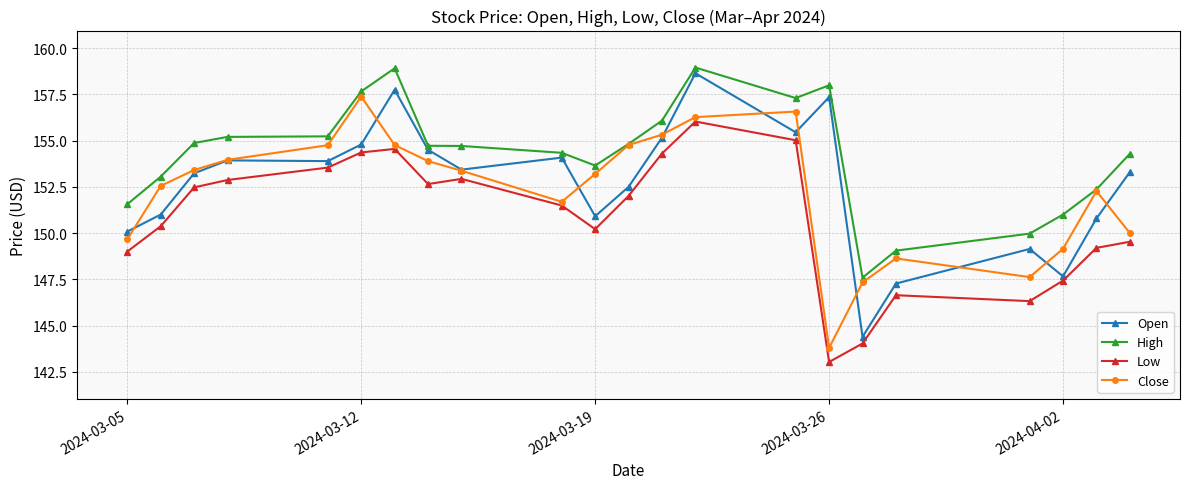

What is the value of the Low point at the 6th from the left?

154.4